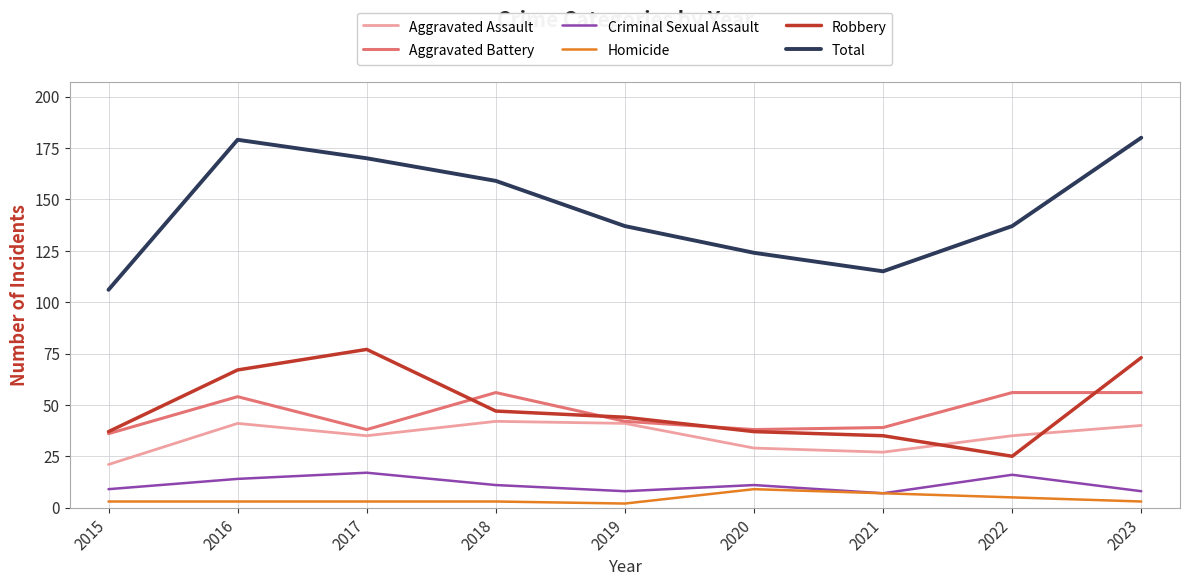

True or false: Robbery and Homicide cross at least once.

False